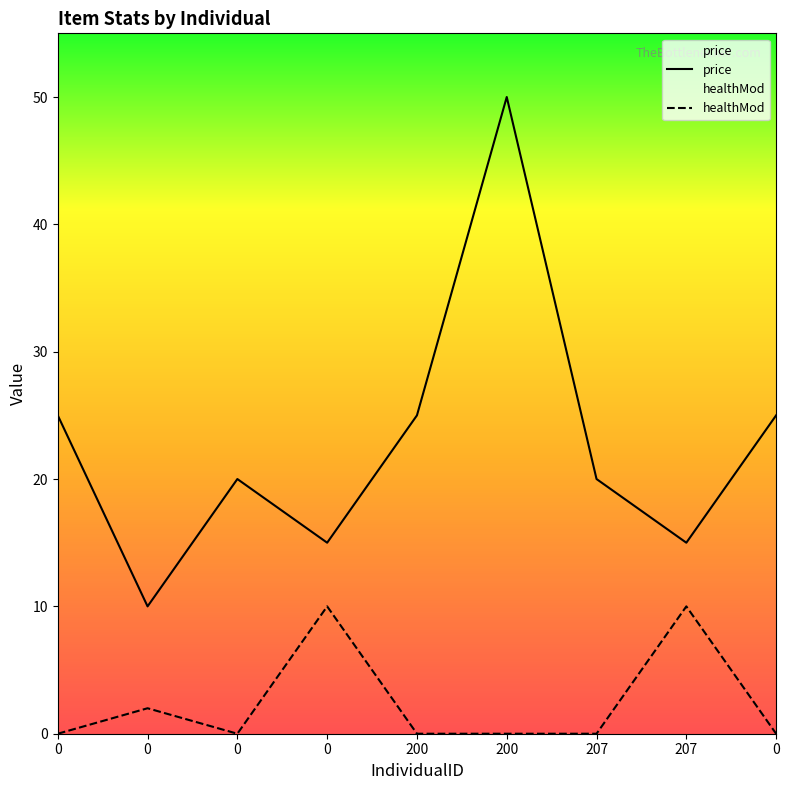

List the series in order of their peak value, highest first.

price, healthMod